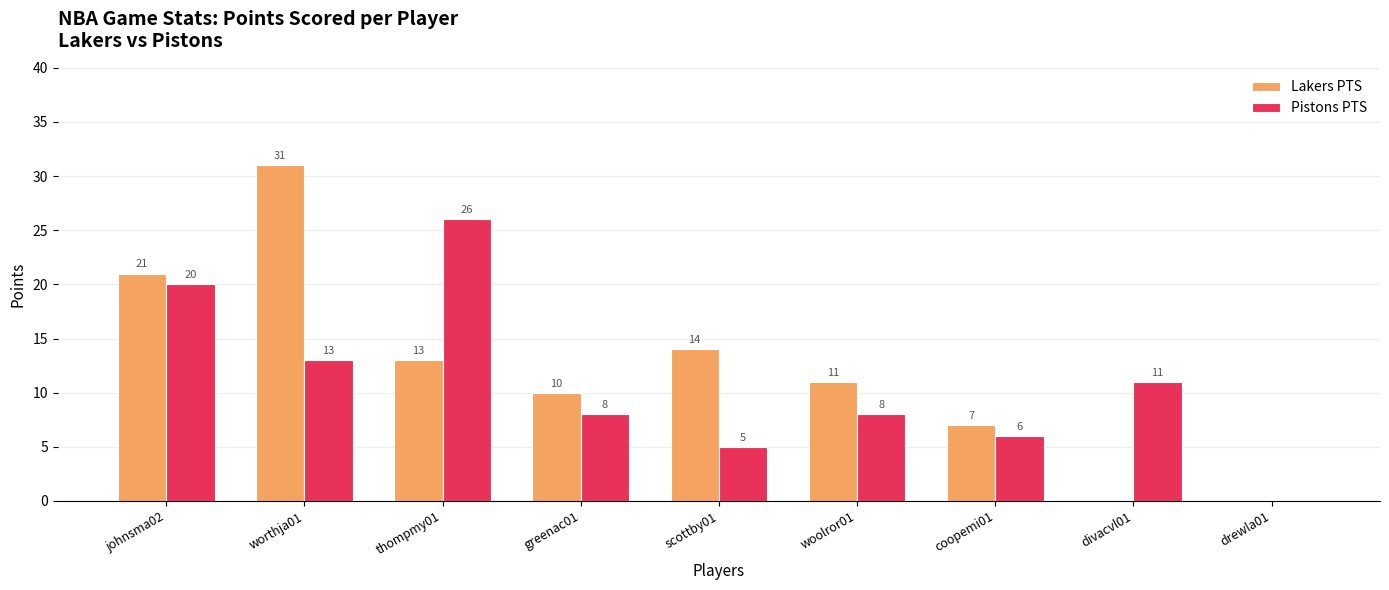

What is the average value of the Pistons PTS series?

11